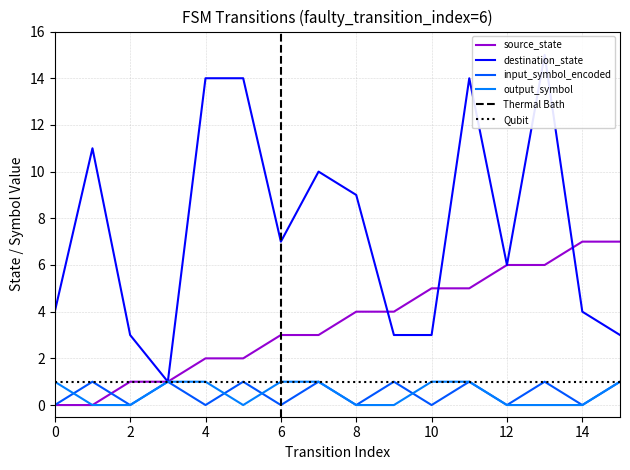

How many values in source_state are above zero?

14